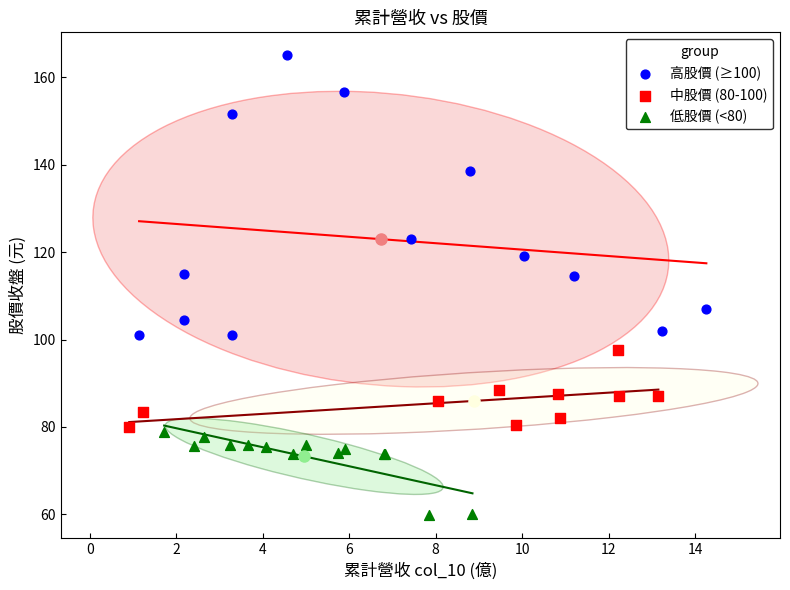

Which series has the widest spread of Y values?

高股價 (≥100)